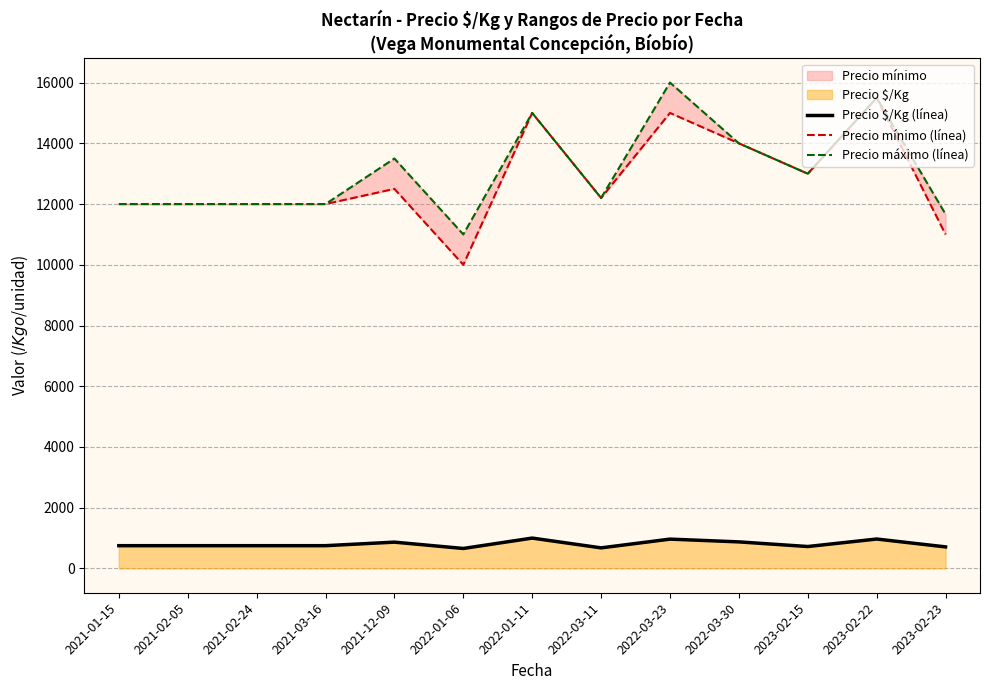

Between 2022-03-11 and 2021-12-09, which is larger?

2021-12-09